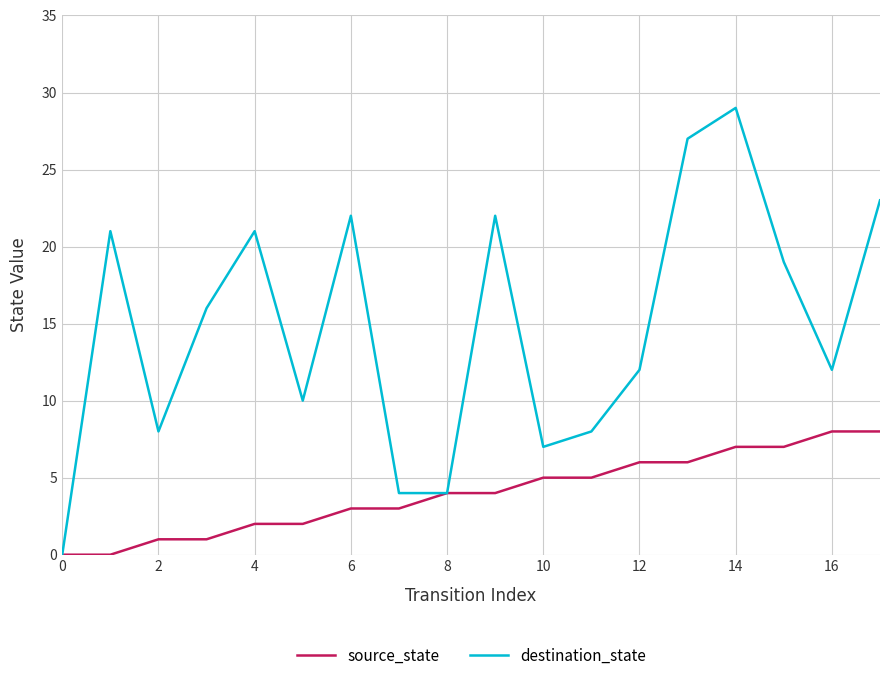

Which series has the widest spread of values?

destination_state